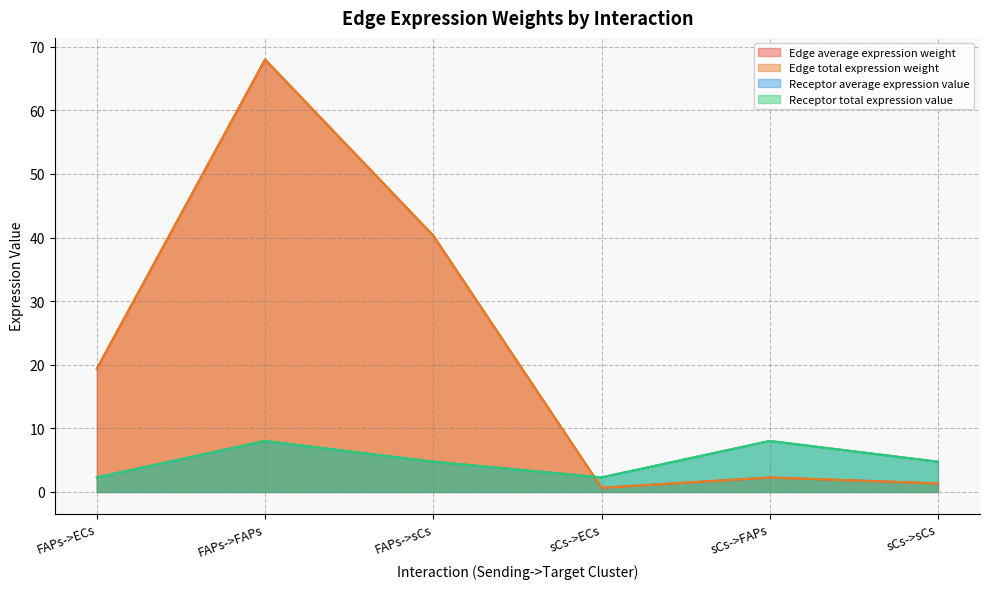

Between FAPs->sCs and sCs->sCs, which series saw the biggest shift?

Edge average expression weight